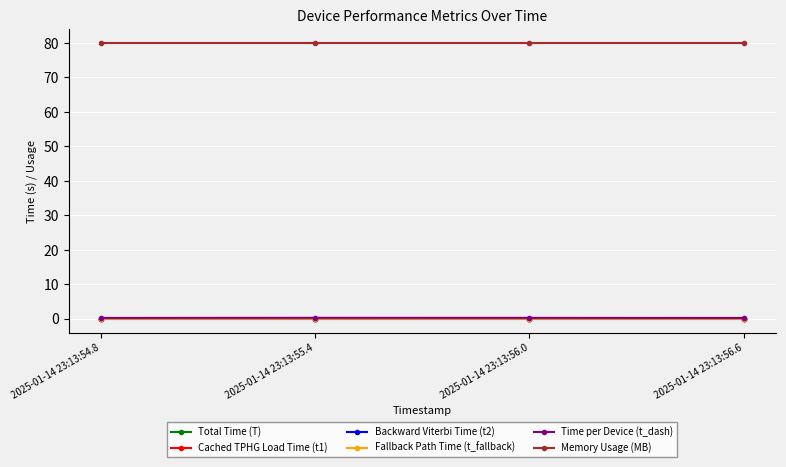

True or false: Time per Device (t_dash) has more than 1 points higher than both neighbors.

False